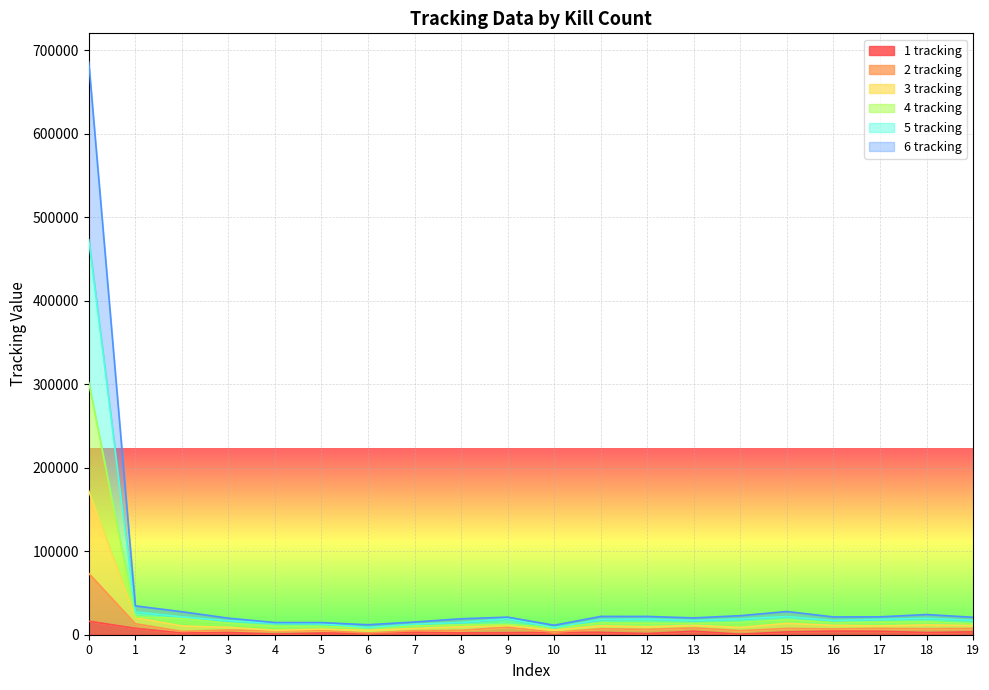

Where is the first local minimum for 1 tracking?

2